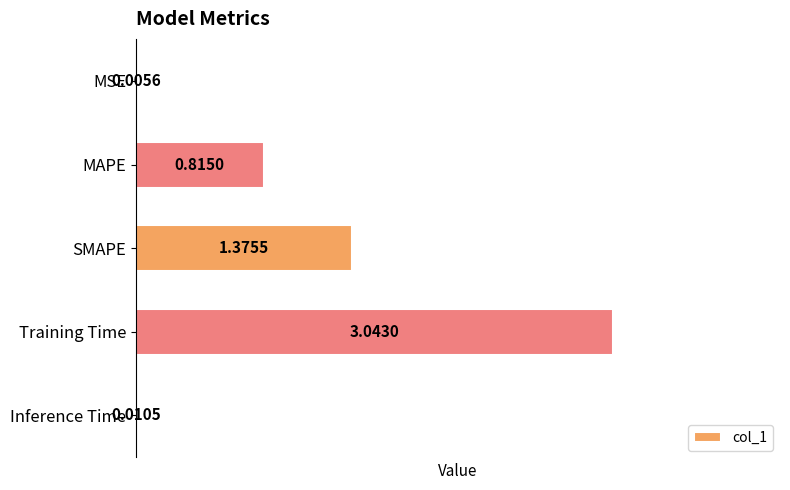

Where is the data nearest to the value 1?

MAPE